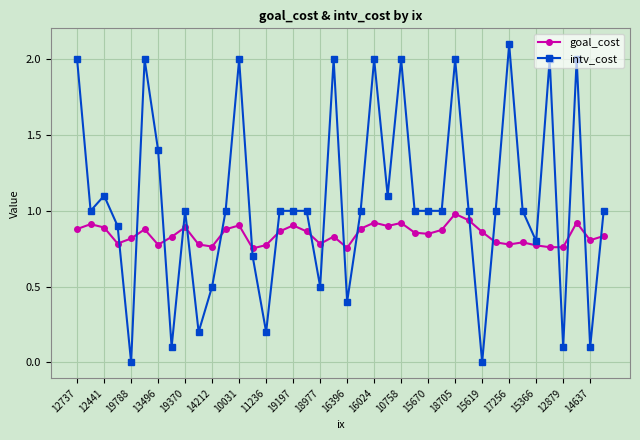

True or false: goal_cost has more than 0 interior local peaks.

True